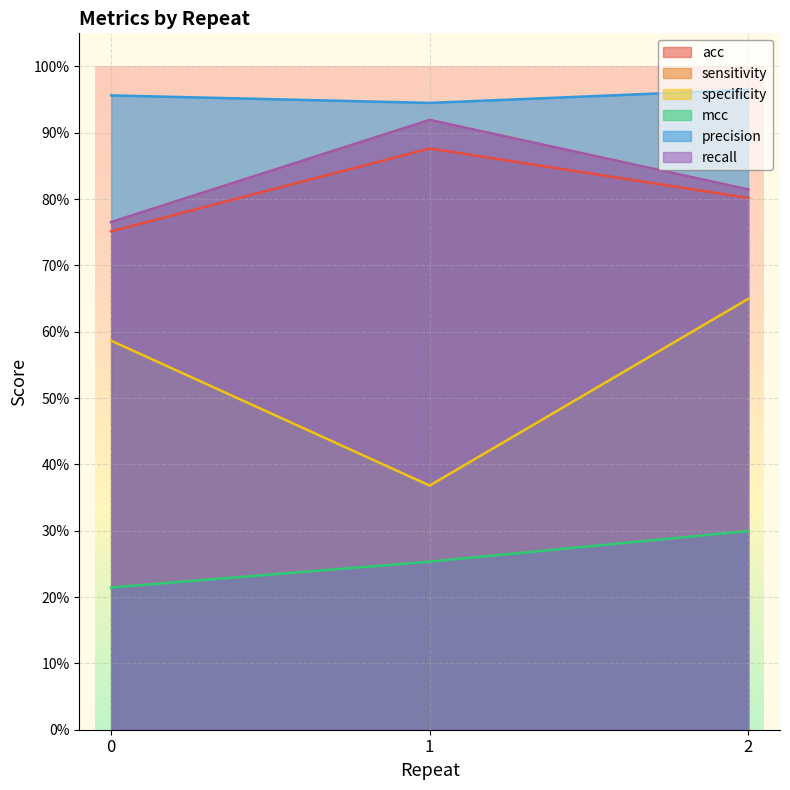

The precision series shows 0.6 at 1. True or false?

False